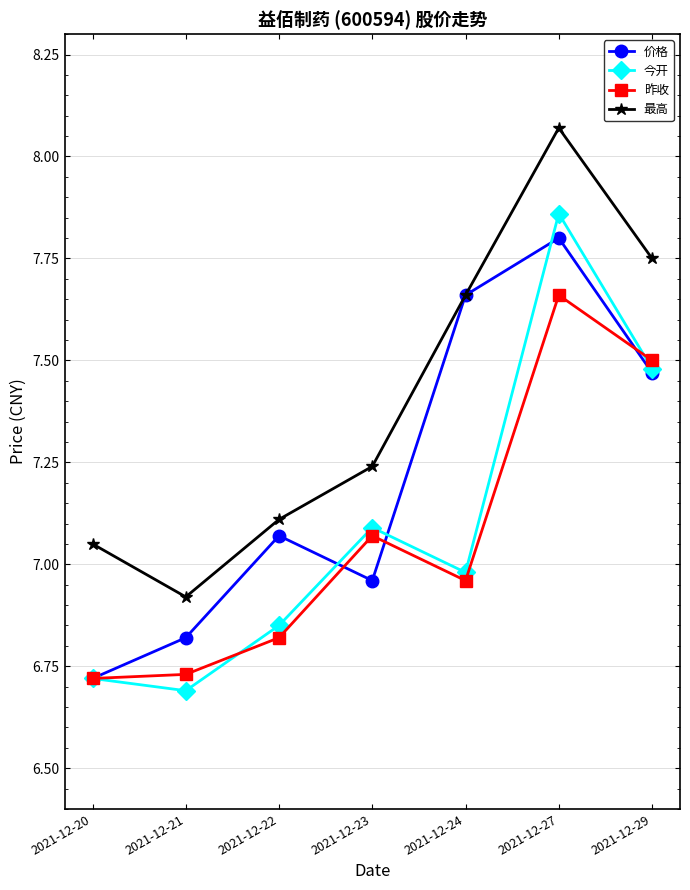

Which series has the largest range (max minus min)?

今开